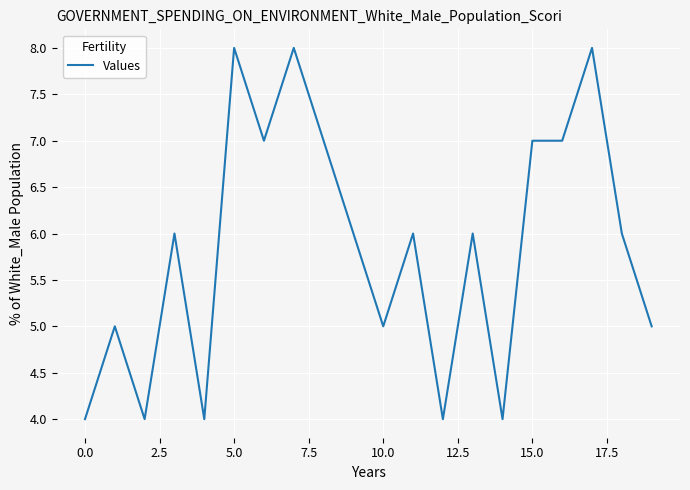

What is the difference between the maximum and minimum values?

4